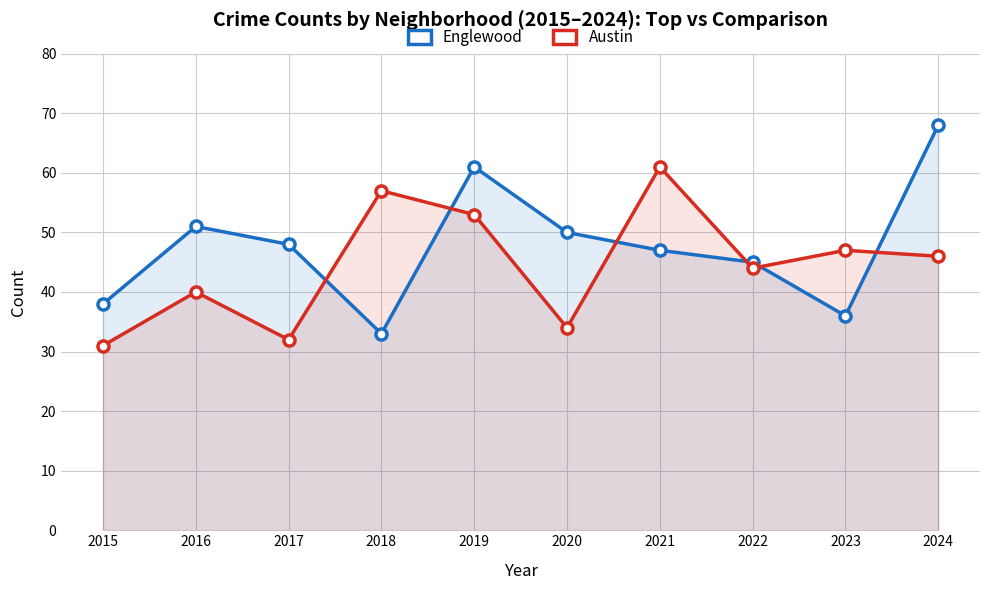

Reading left to right, what are all the values shown in this chart?

Englewood: 2015=38	2016=51	2017=48	2018=33	2019=61	2020=50	2021=47	2022=45	2023=36	2024=68
Austin: 2015=31	2016=40	2017=32	2018=57	2019=53	2020=34	2021=61	2022=44	2023=47	2024=46